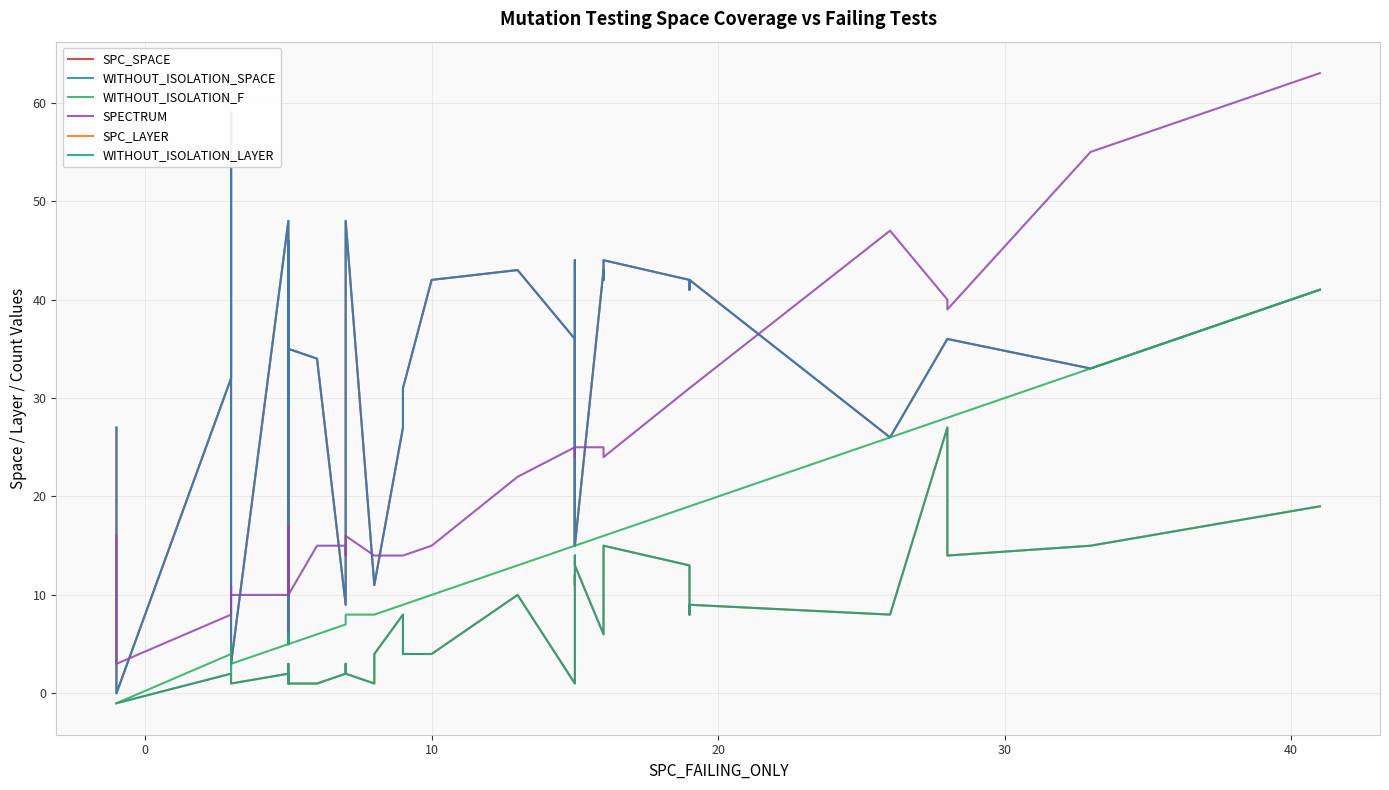

How many series are shown in this chart?

6